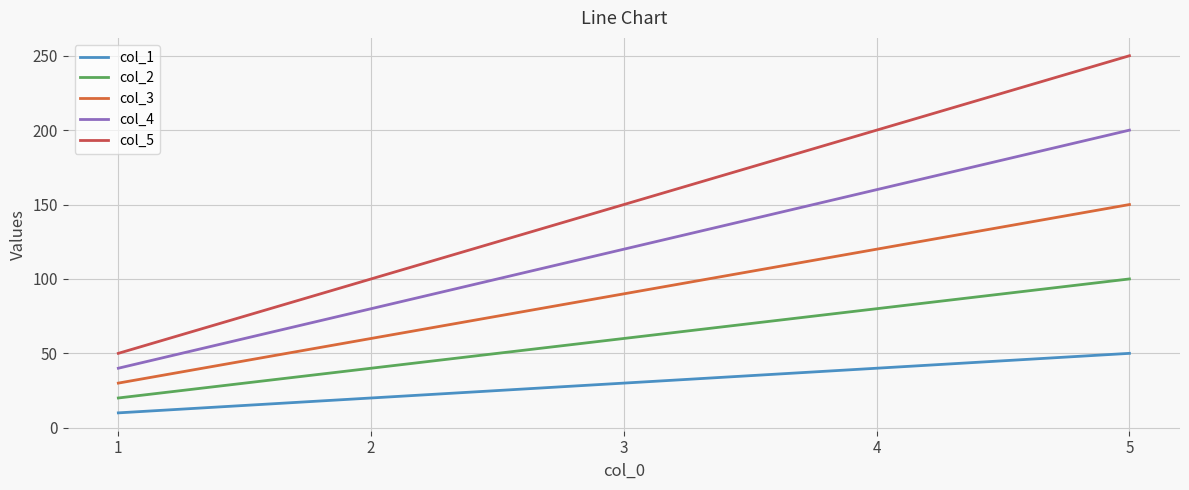

Between 1 and 3, which is larger?

3